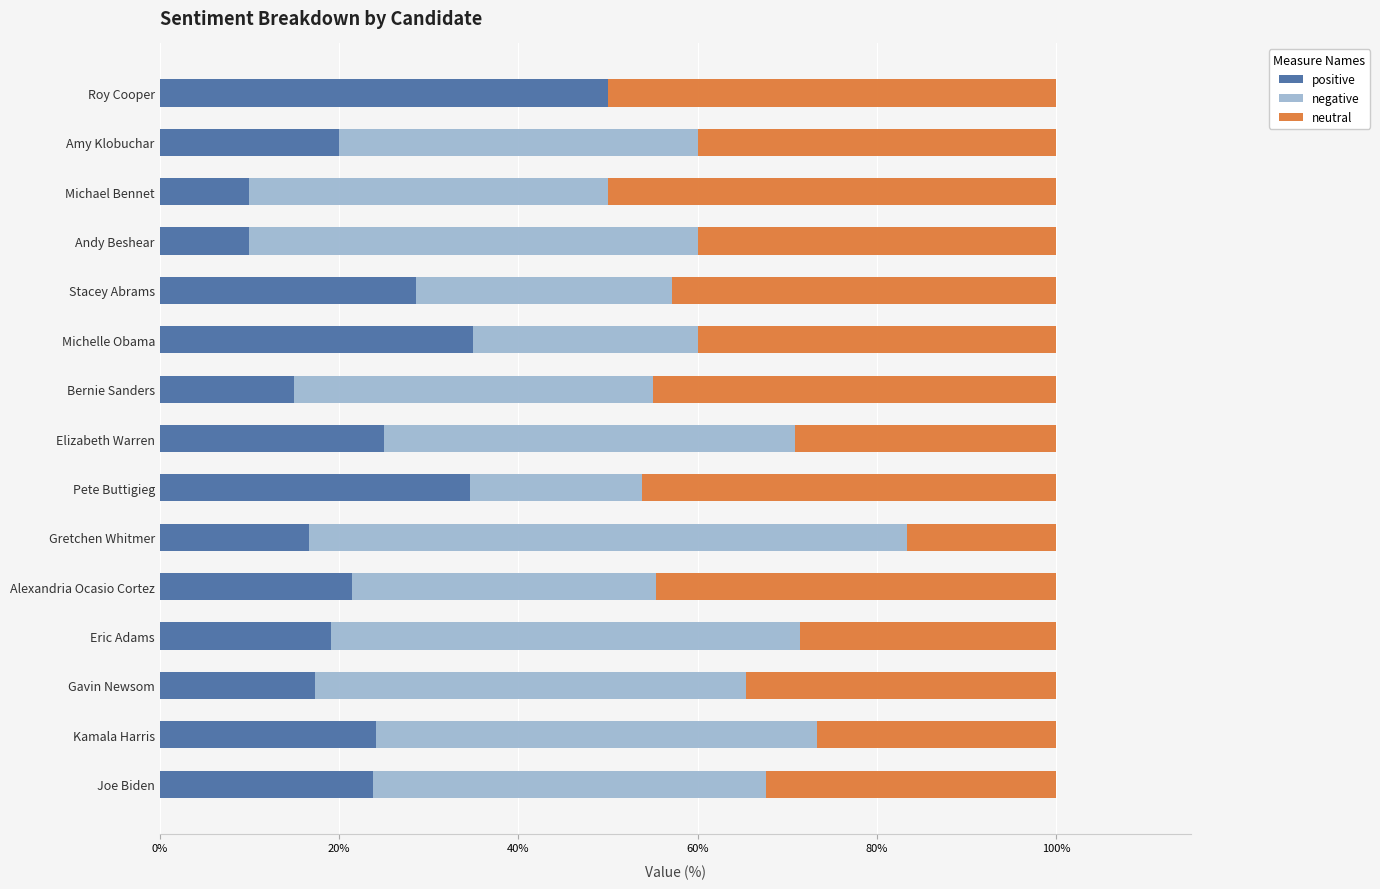

Which category has the highest value in the positive series?

Roy Cooper